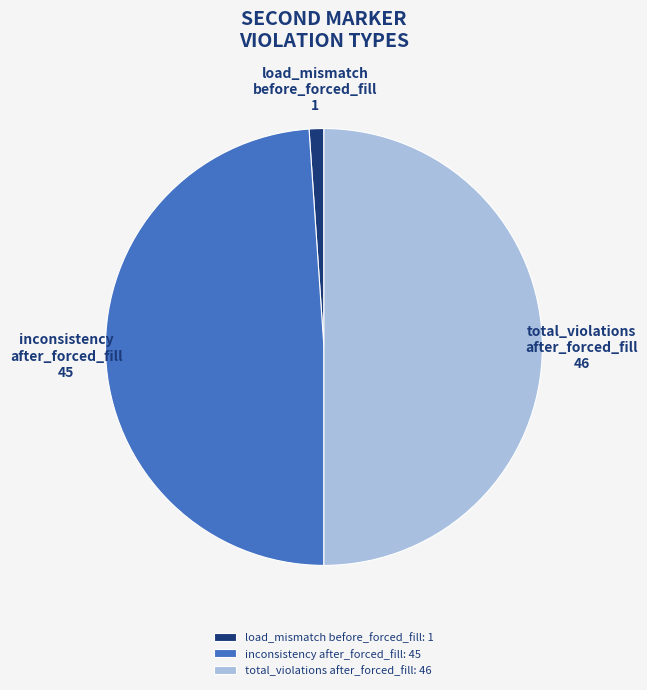

Which has a higher value, inconsistency after_forced_fill: 45 or load_mismatch before_forced_fill: 1?

inconsistency after_forced_fill: 45